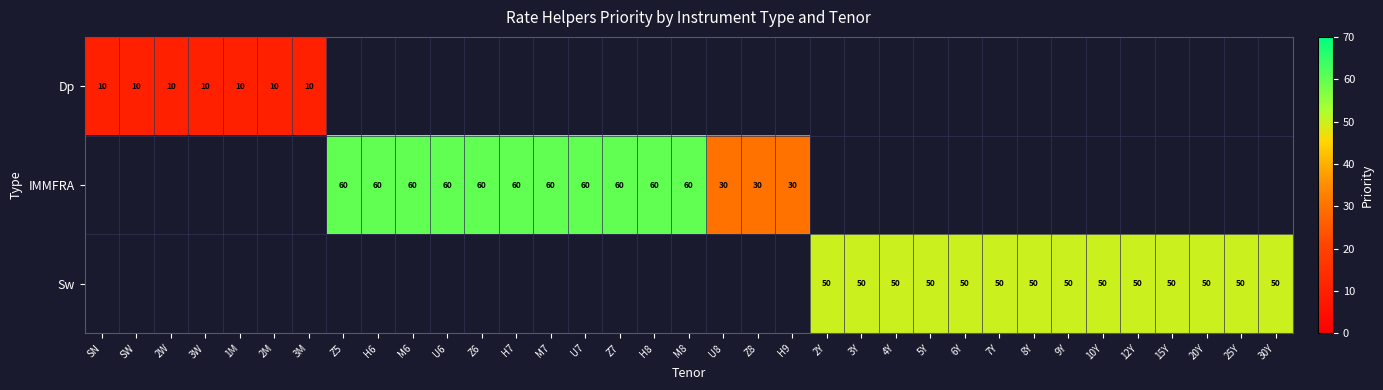

At which category does the chart reach its minimum across all series?

SN